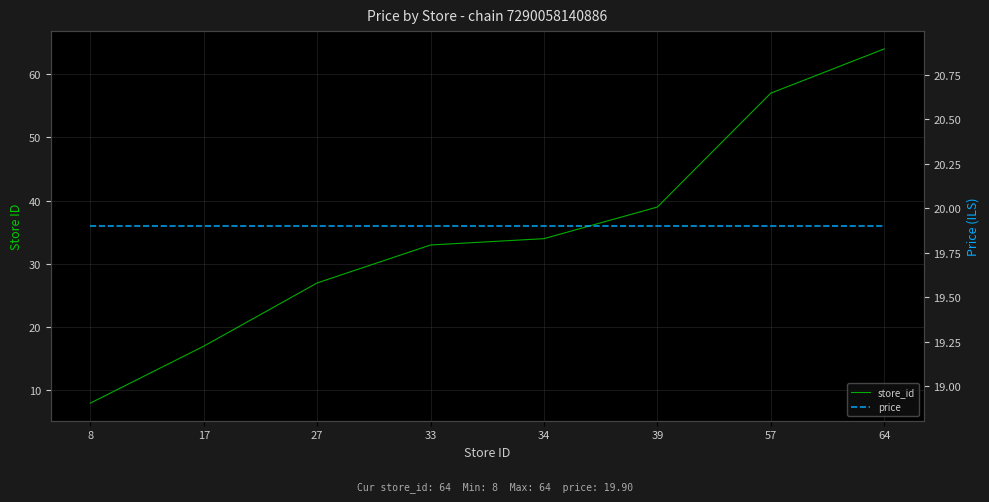

How many lines are shown in the chart?

2